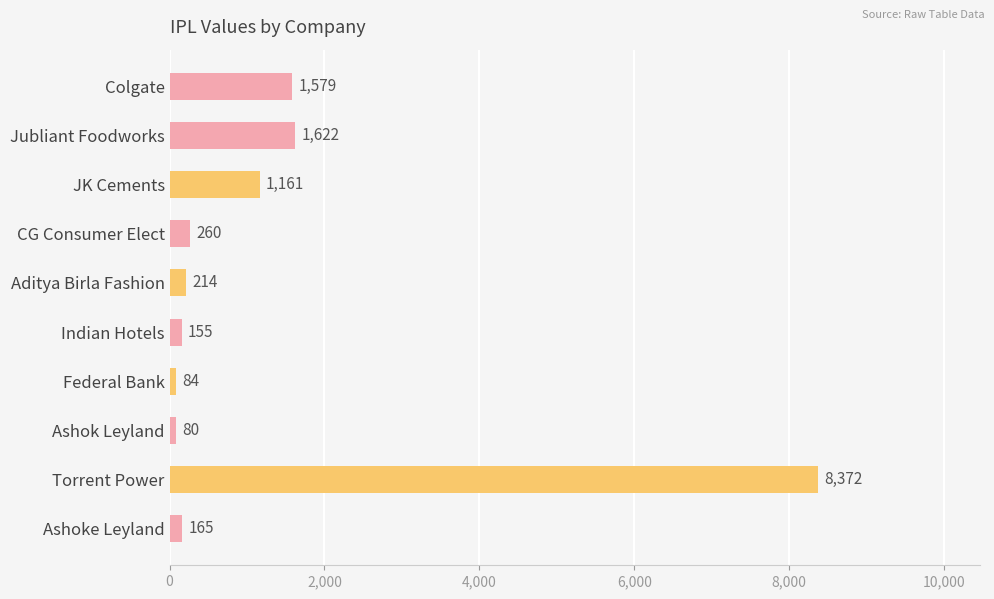

Which has a higher value, Torrent Power or Colgate?

Torrent Power